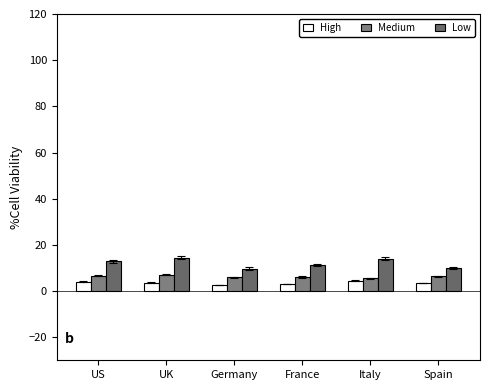

Where does the High series first go above 3?

US